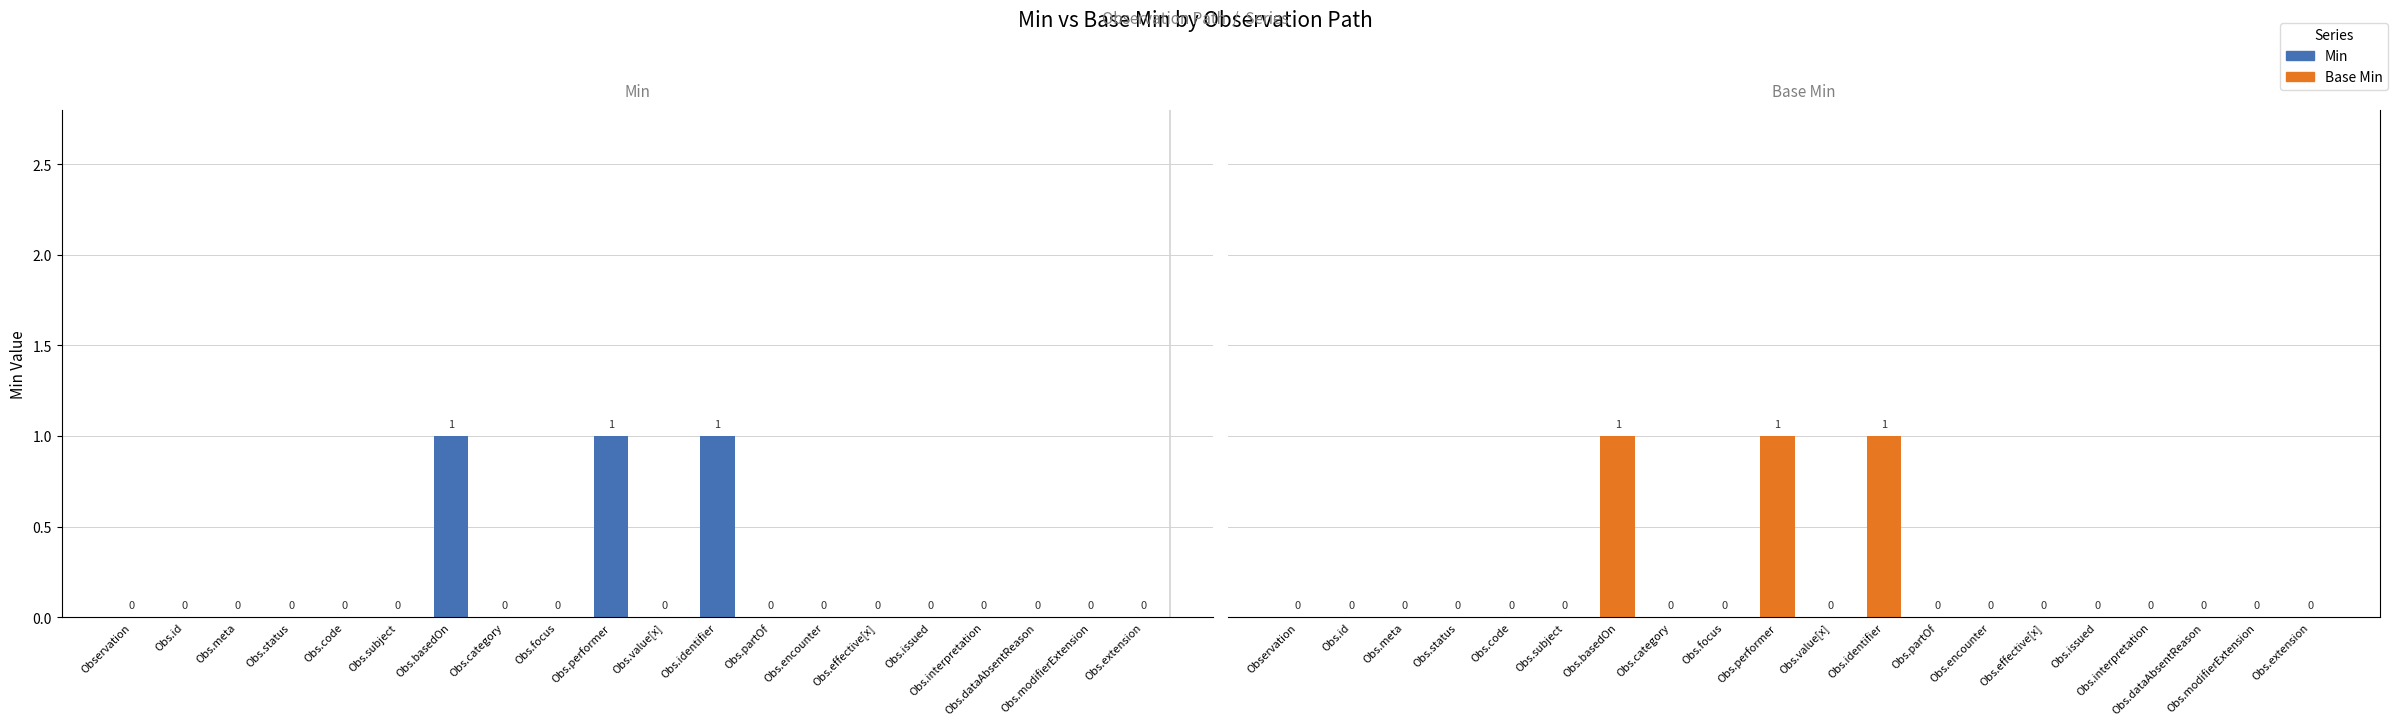

Which category has the lowest value across all series?

Observation